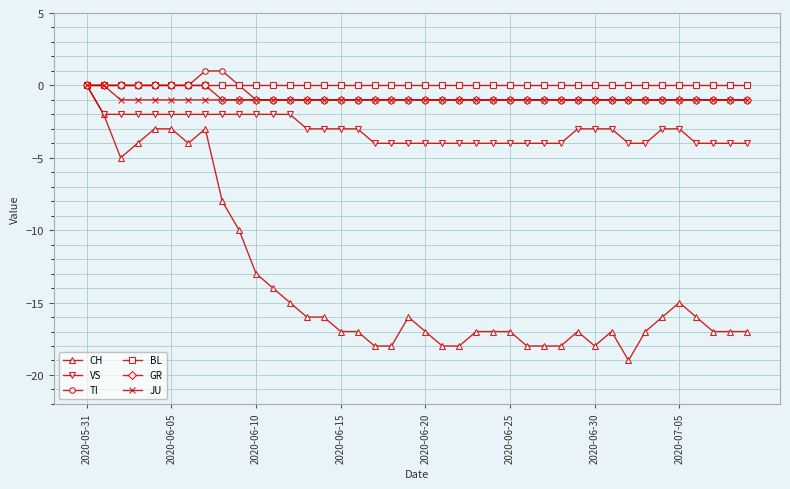

What is the difference between the maximum and minimum values in the TI series?

2